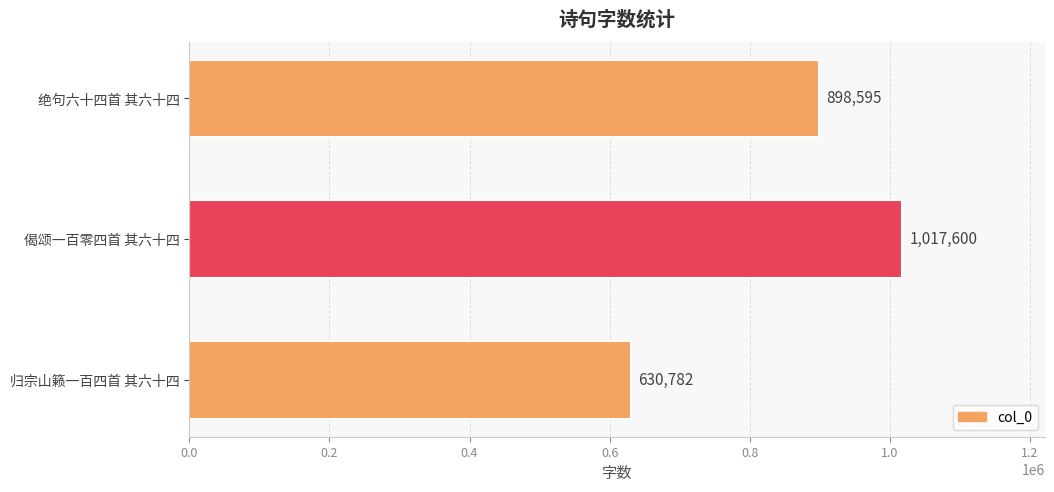

The value at 绝句六十四首 其六十四 is 898595. True or false?

True